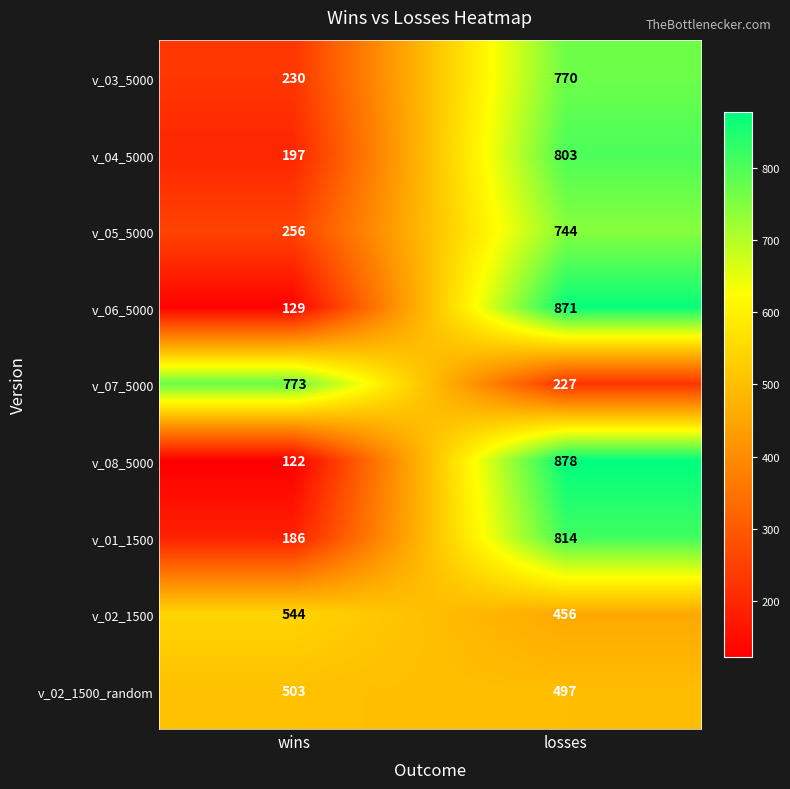

What is the difference between the maximum and minimum values in the v_07_5000 series?

546